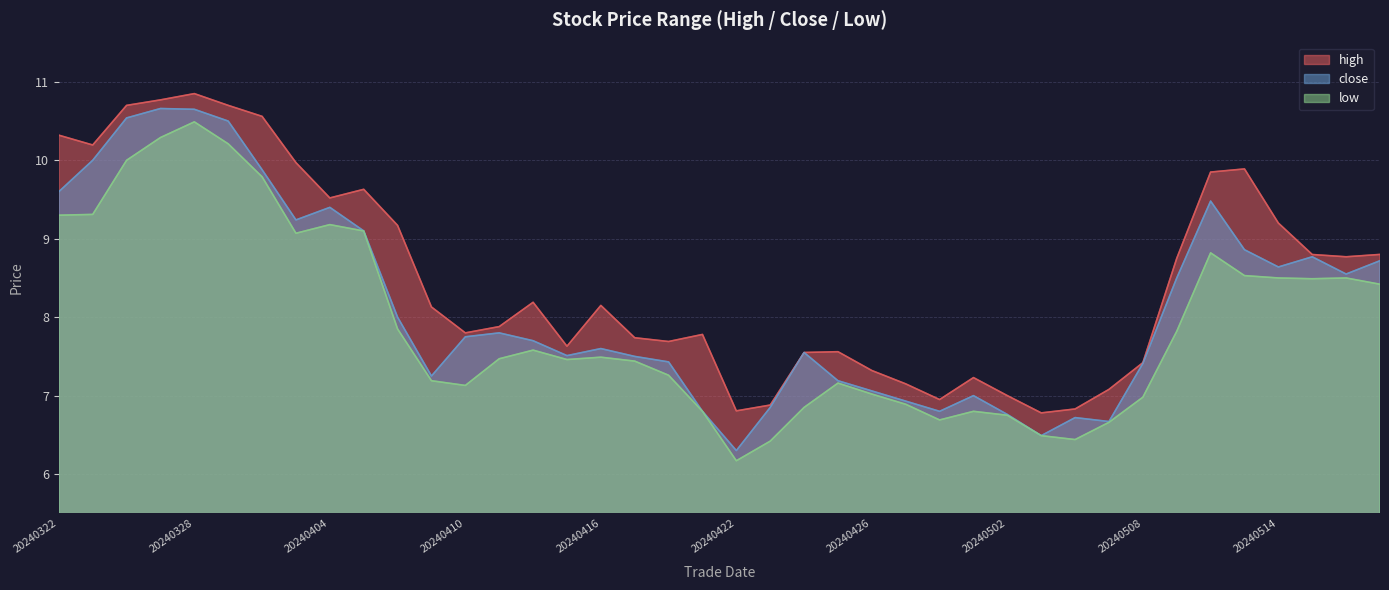

What is the difference between the maximum and minimum values in the low series?

4.3